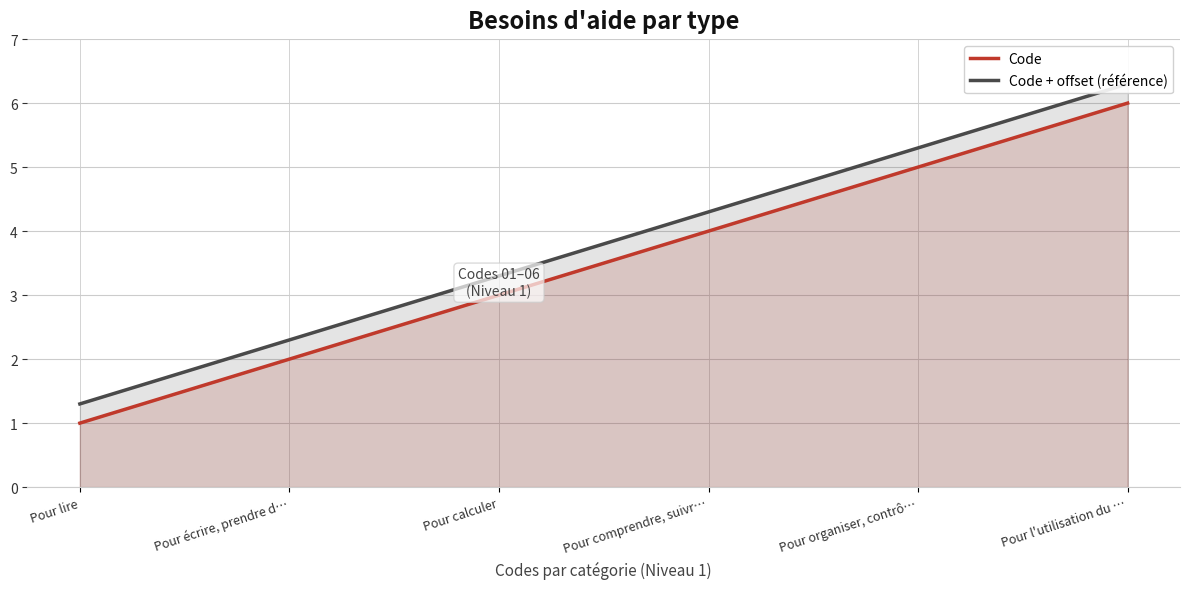

What is the lowest value of the Code series?

1